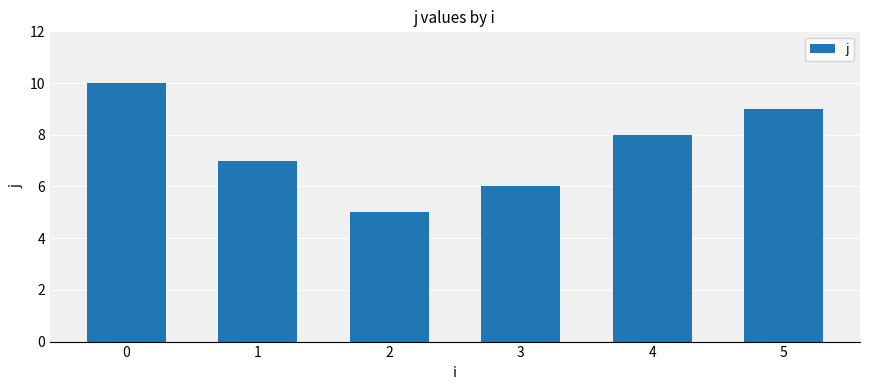

What is the difference between the values at 5 and 0?

1